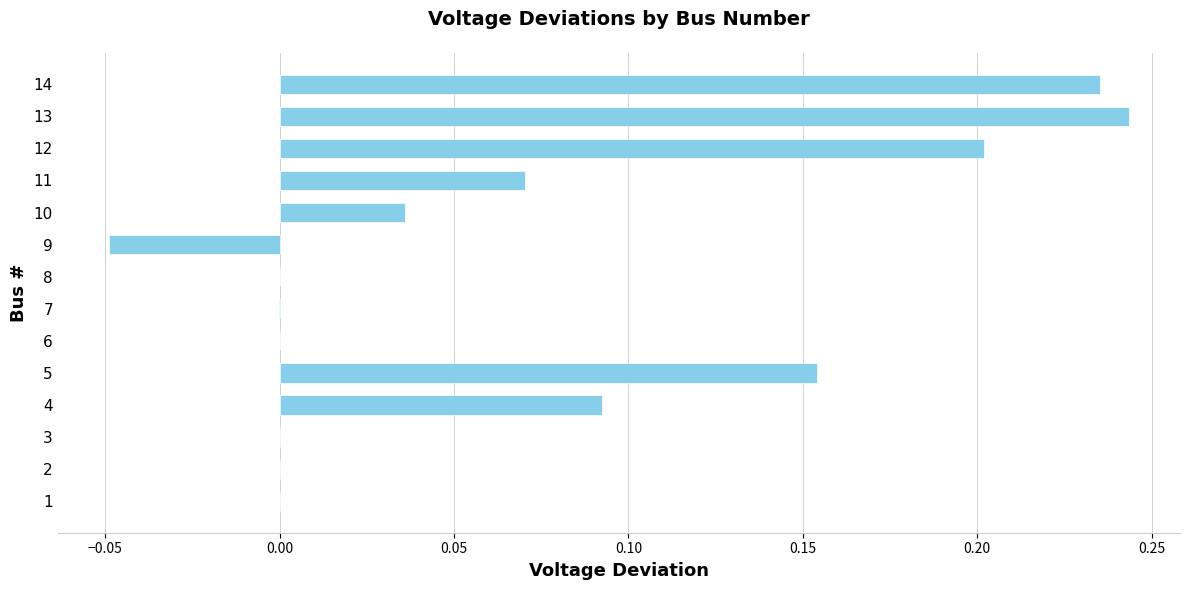

At which category does the chart reach its peak across all series?

13